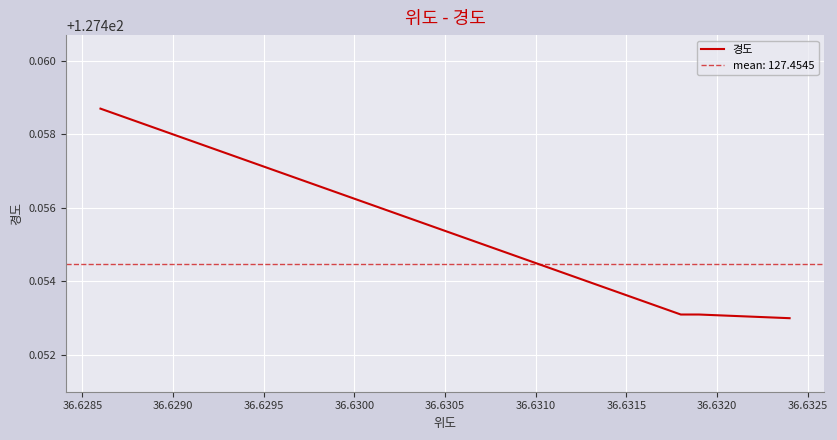

How many values are between 127 and 128?

4